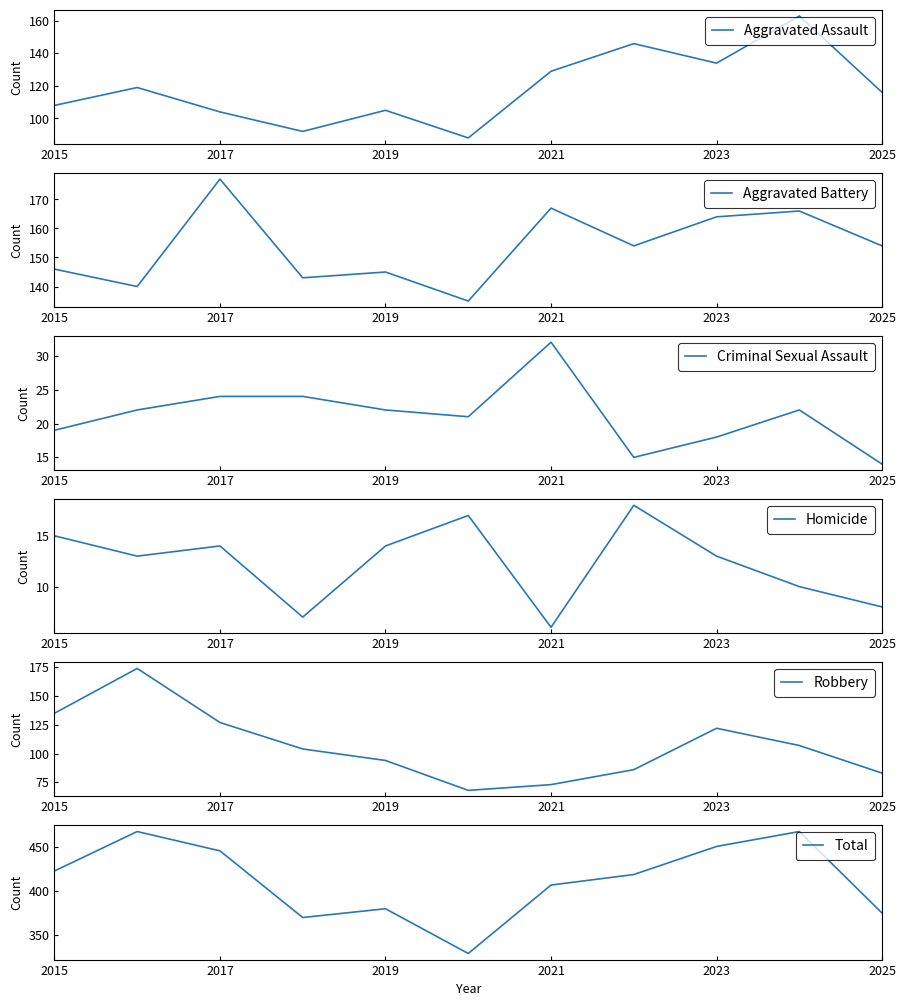

Is it true that Homicide equals 10 at 9?

True